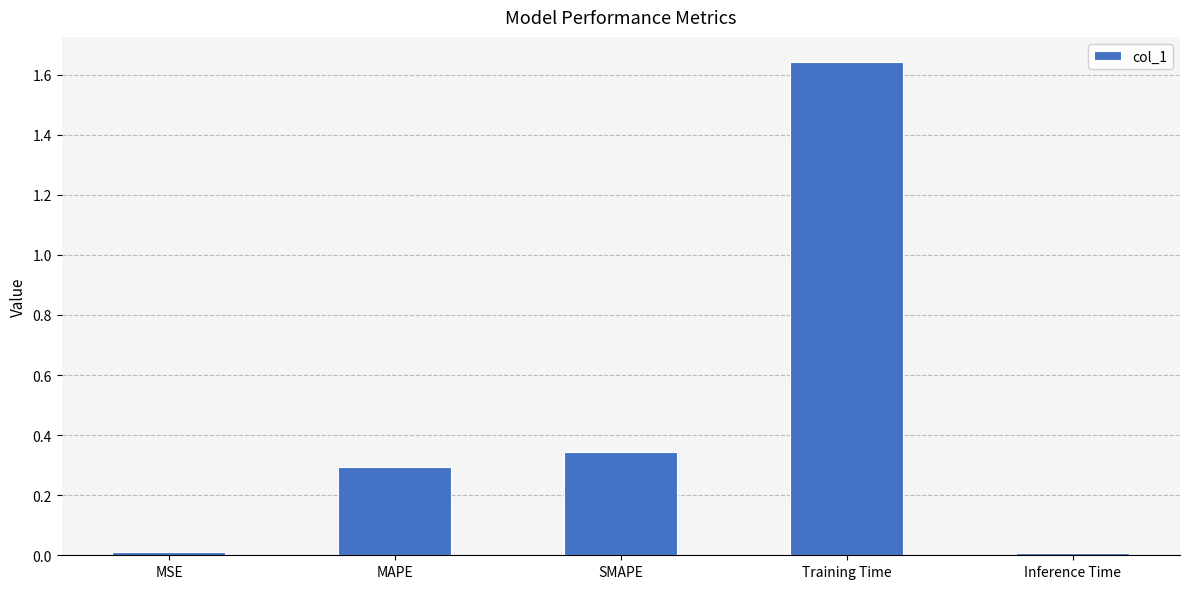

Are the bars horizontal?

No